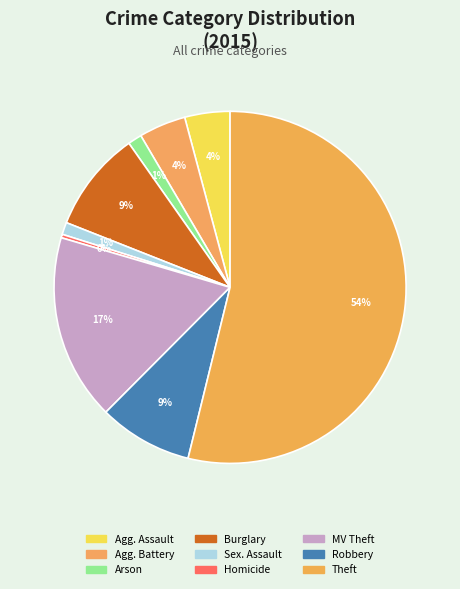

How many segments does this pie chart have?

9